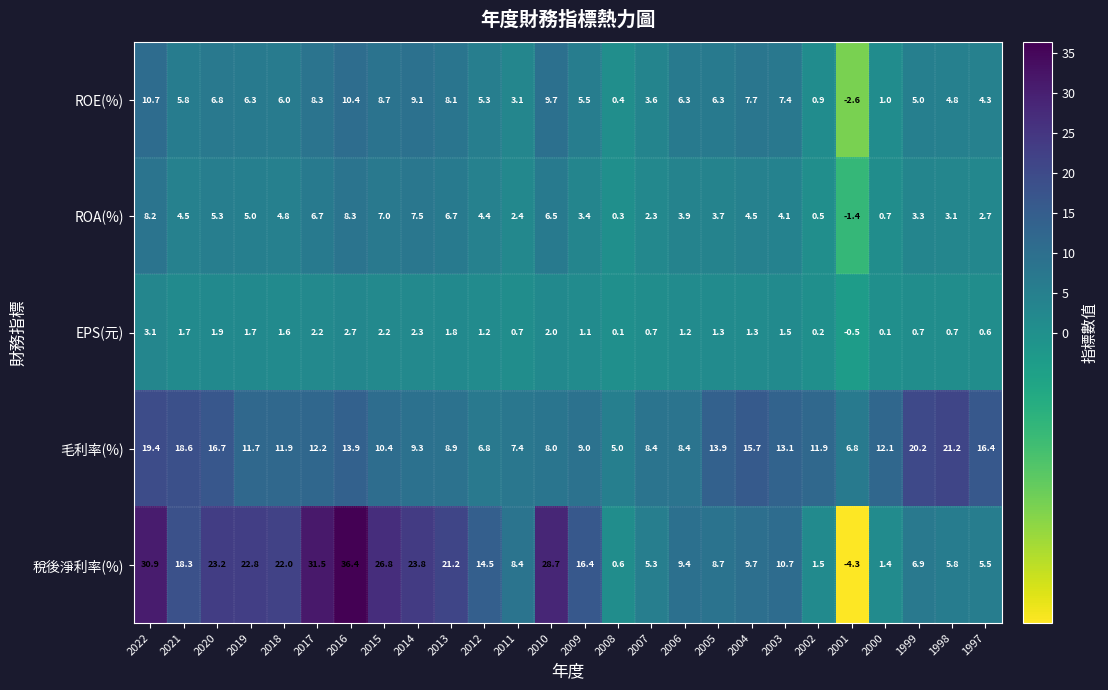

What is the difference between the second highest and minimum values in the ROA(%) series?

9.6